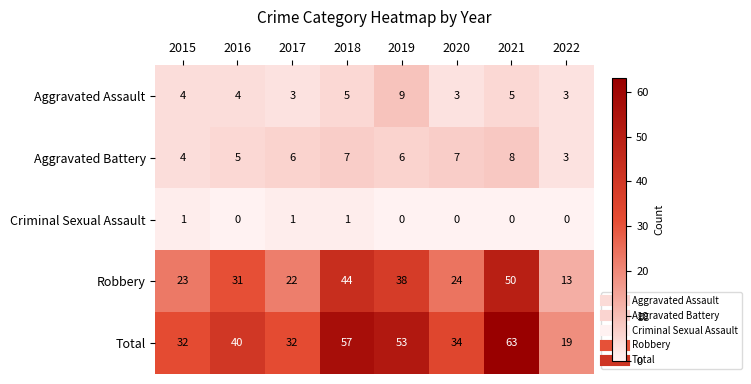

Which series has the largest range (max minus min)?

Total